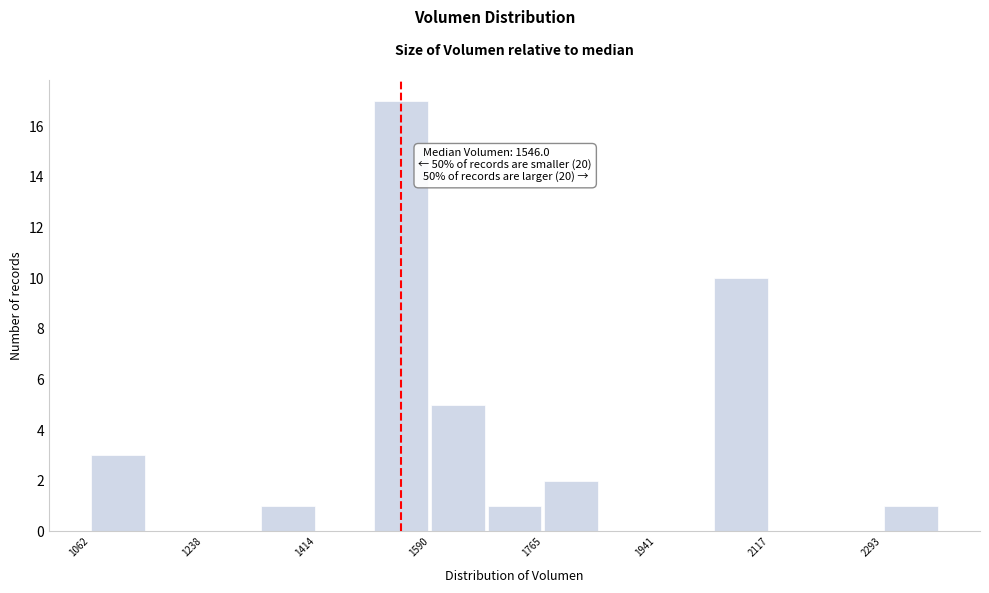

Over which range of the x-axis is the bar tallest?

1500 to 1580